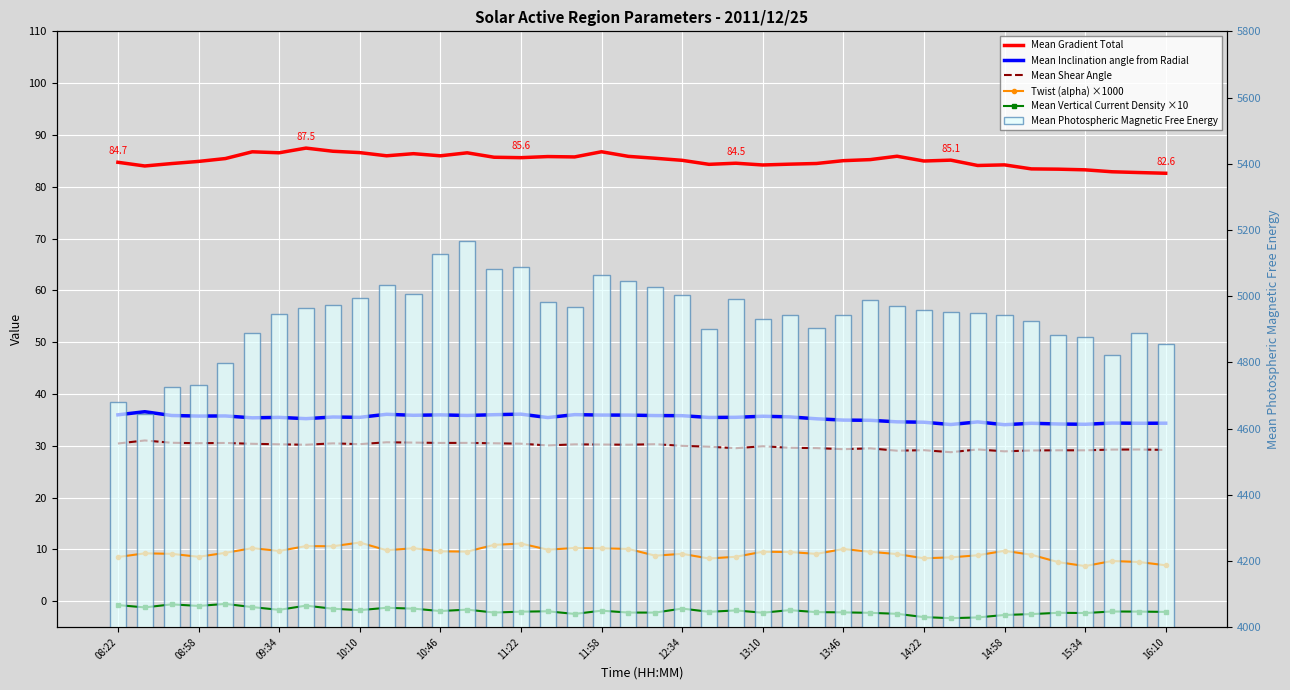

At 16:10, list the series in order from smallest to largest.

Mean Vertical Current Density ×10, Twist (alpha) ×1000, Mean Shear Angle, Mean Inclination angle from Radial, Mean Gradient Total, Mean Photospheric Magnetic Free Energy